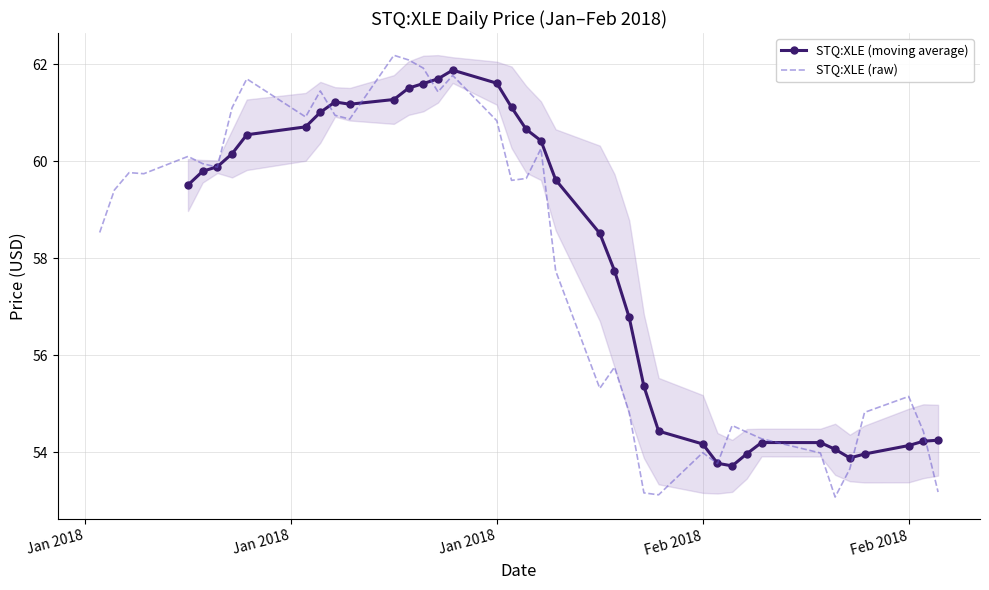

List the labels in order of value, largest first.

2018-01-22, 2018-01-23, 2018-01-24, 2018-01-26, 2018-01-12, 2018-01-17, 2018-01-25, 2018-01-11, 2018-01-18, 2018-01-16, 2018-01-19, 2018-01-29, 2018-02-01, 2018-01-08, 2018-01-09, 2018-01-10, 2018-01-04, 2018-01-05, 2018-01-31, 2018-01-30, 2018-01-03, 2018-01-02, 2018-02-02, 2018-02-06, 2018-02-05, 2018-02-26, 2018-02-07, 2018-02-23, 2018-02-14, 2018-02-27, 2018-02-15, 2018-02-16, 2018-02-12, 2018-02-20, 2018-02-13, 2018-02-22, 2018-02-28, 2018-02-08, 2018-02-09, 2018-02-21